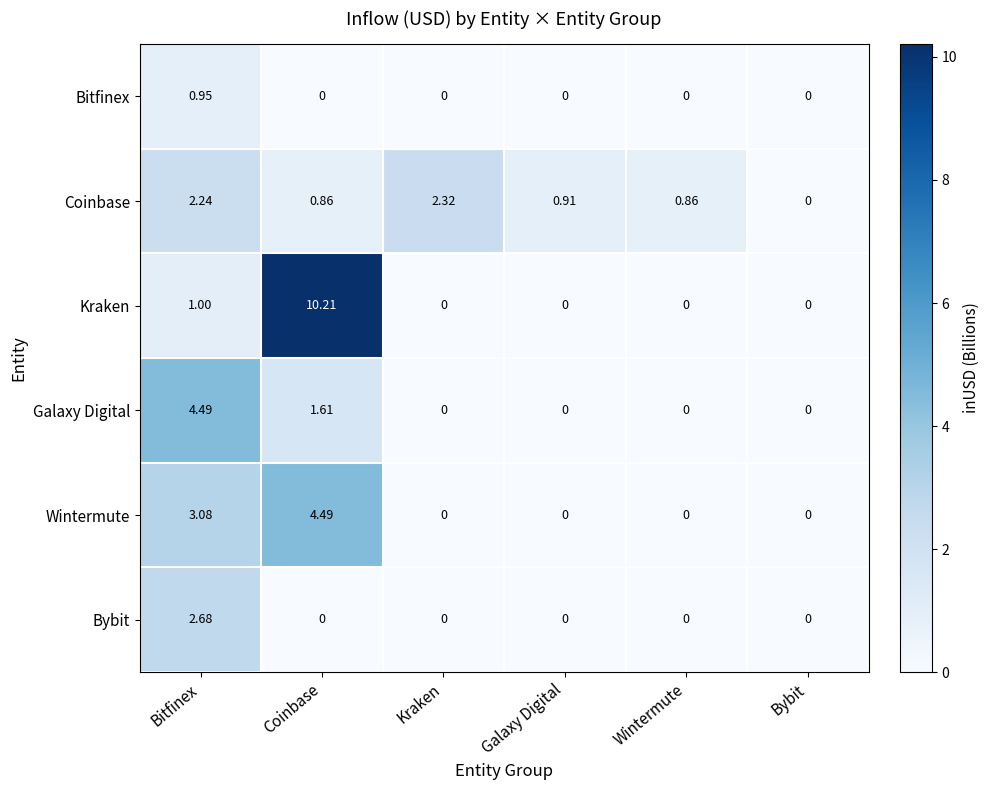

Is the value of Kraken at Kraken greater than the value of Bitfinex at Bitfinex?

No